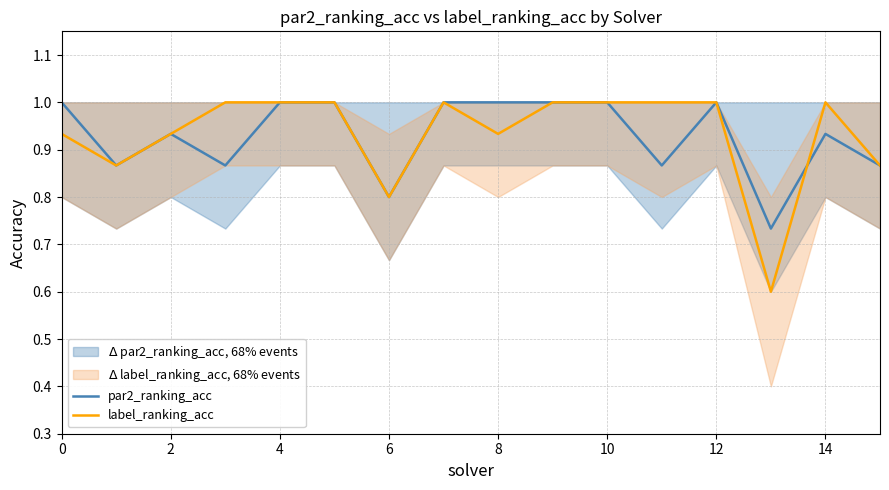

True or false: par2_ranking_acc has a value of 1.0 at 0.

True